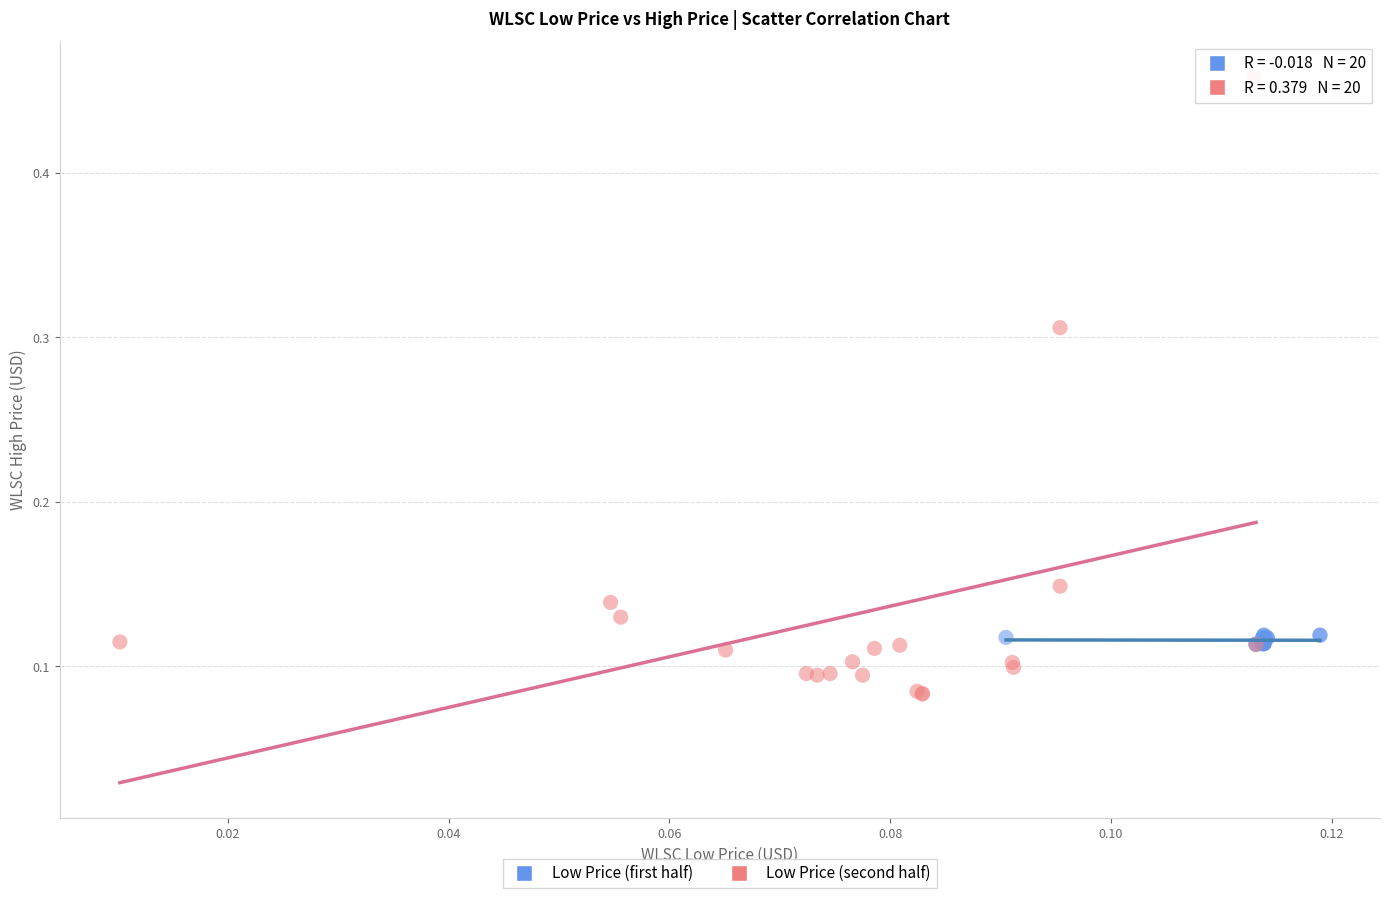

Which series reaches the minimum Y coordinate?

Low Price (second half)